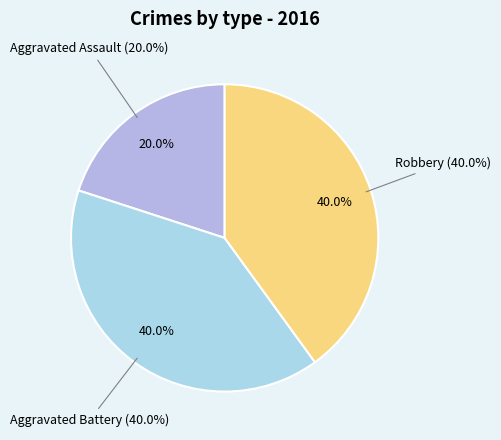

What percentage is NOT represented by Aggravated Assault?

80.0%